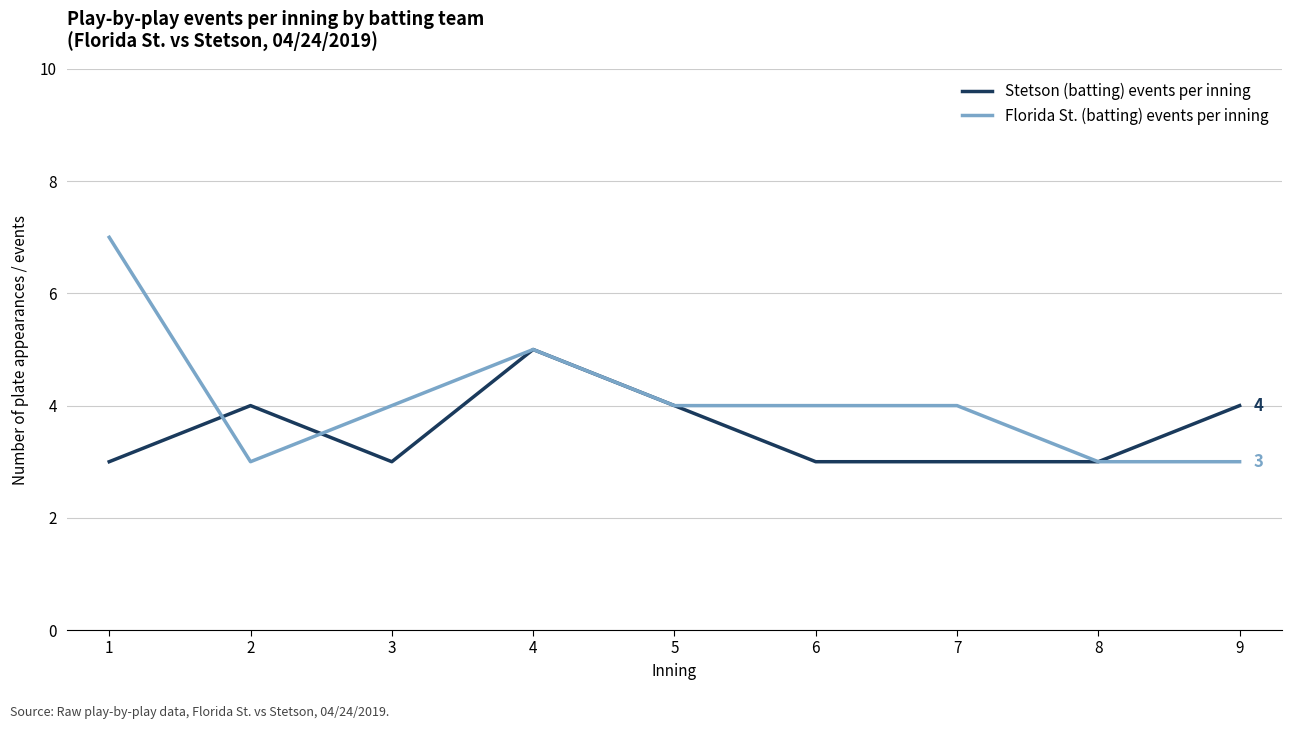

At which category does Stetson (batting) events per inning reach its first local peak?

2